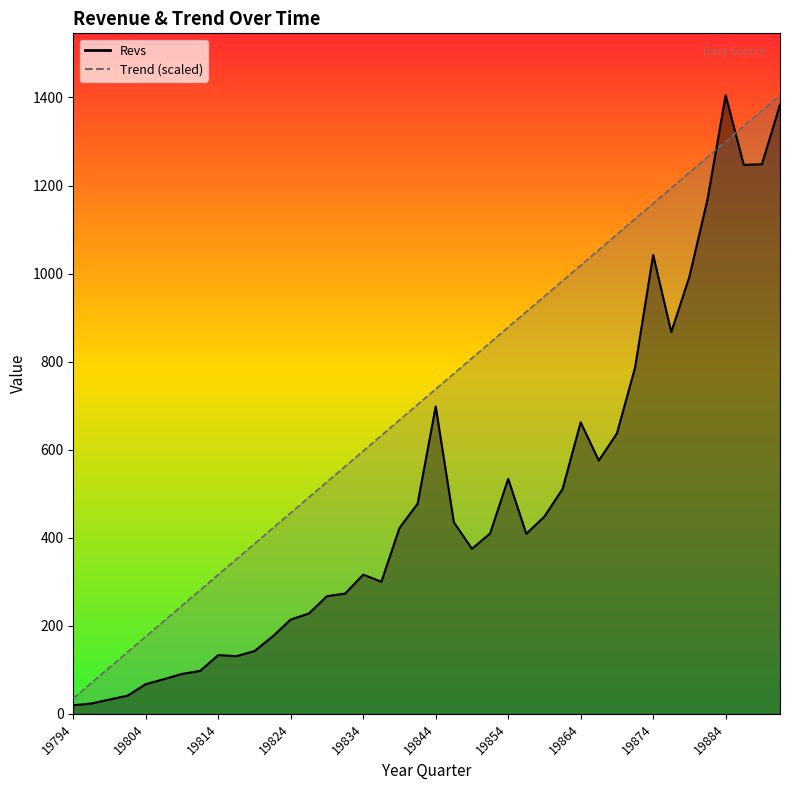

Does the chart have visible grid lines?

No